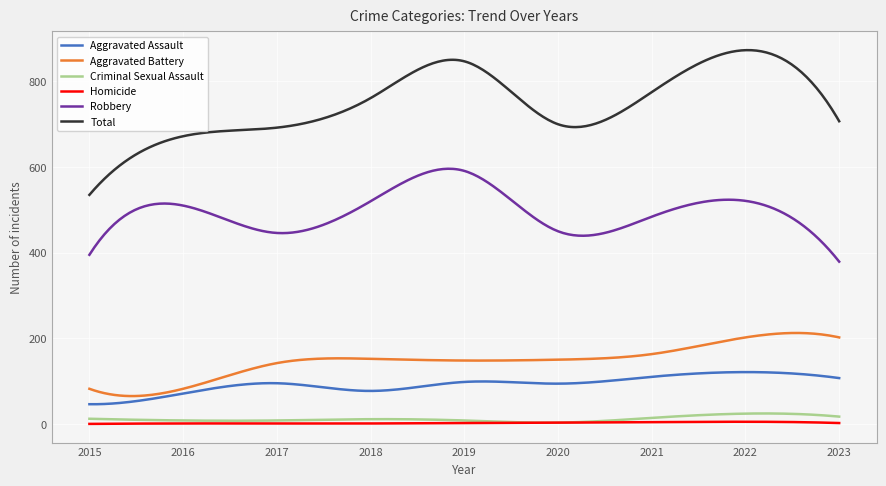

Is this an area chart (filled region under the line)?

No